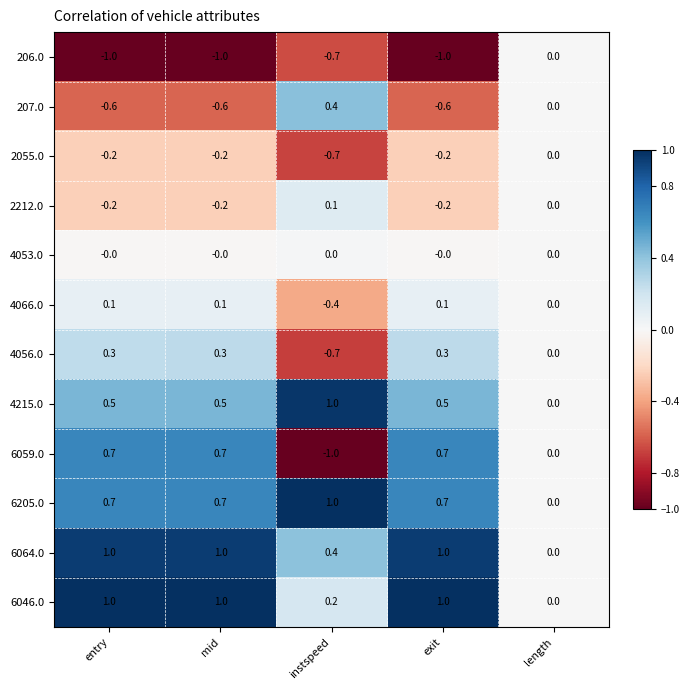

What is the spread (max minus min) of values at entry?

2.0